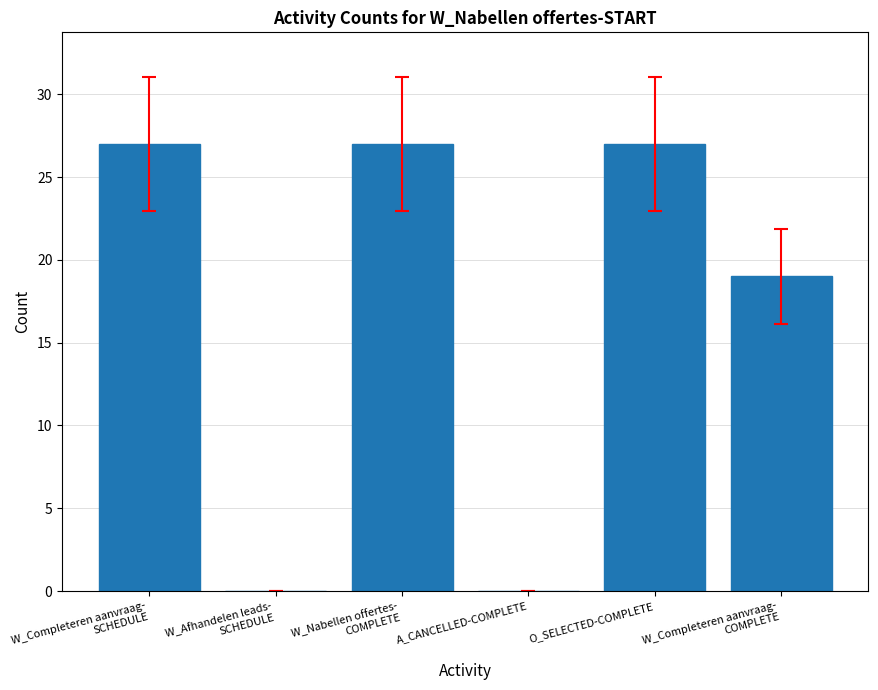

What is the sum of all values?

100